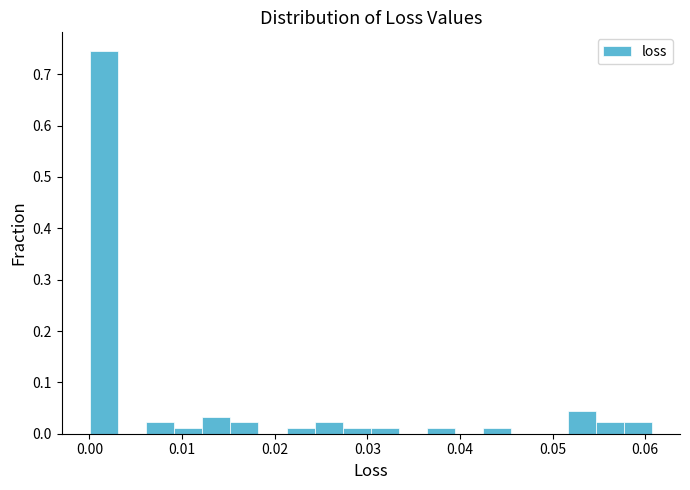

Around what value on the x-axis is the tallest bar? Give the approximate position of its centre, as read against the axis.

0.002